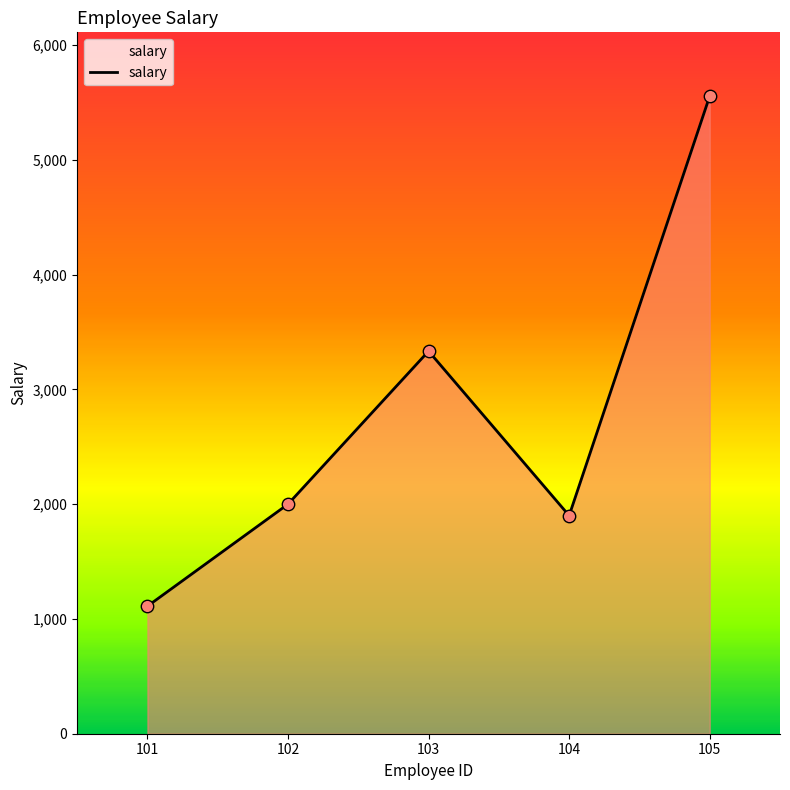

Between 105 and 103, which is larger?

105